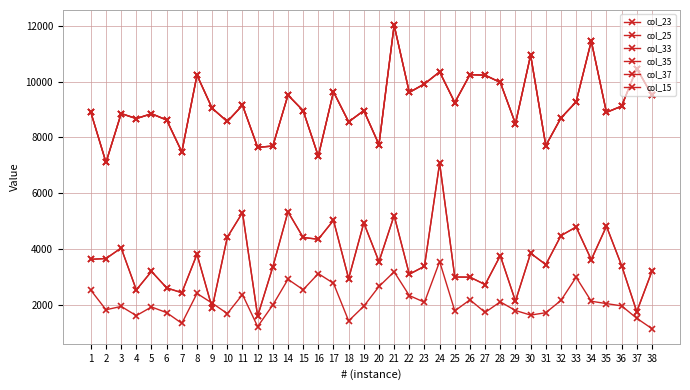

What is the value of the col_37 point at the 24th from the left?

10356